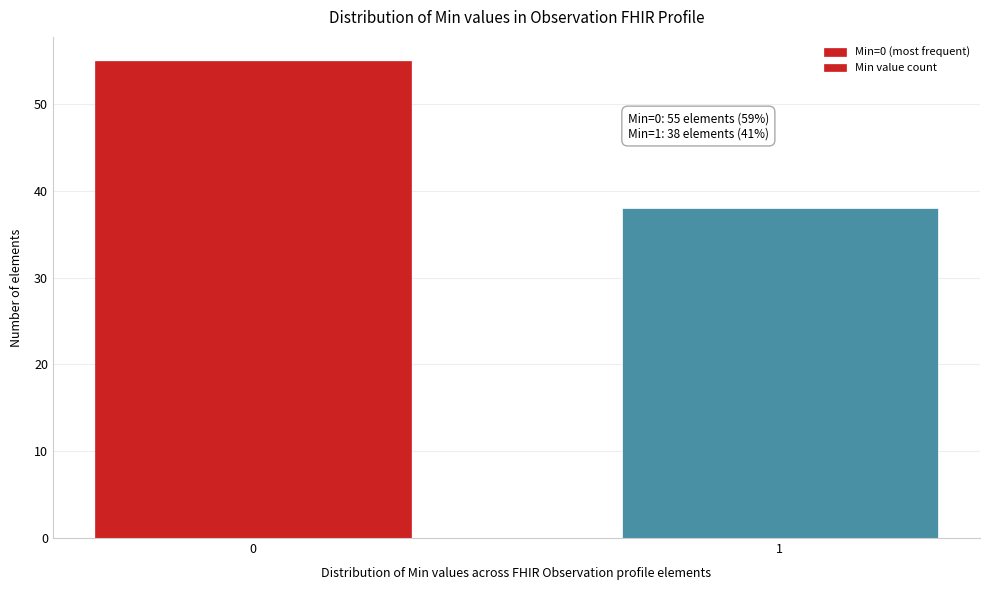

Reading left to right, transcribe all the data shown in this chart.

55	38